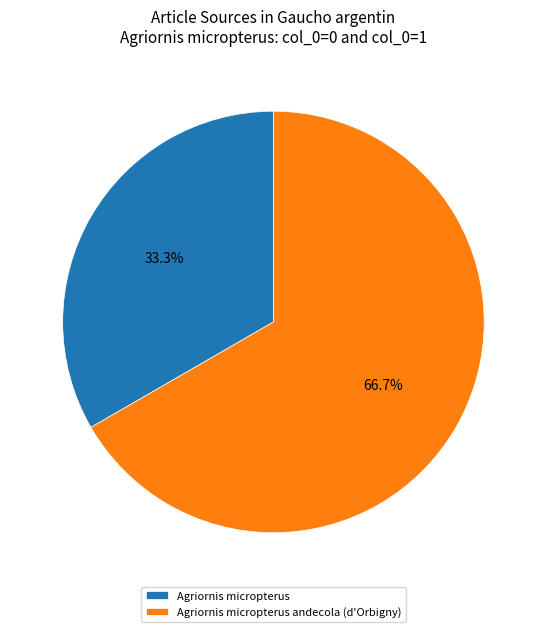

Is there a majority slice in this chart?

Yes